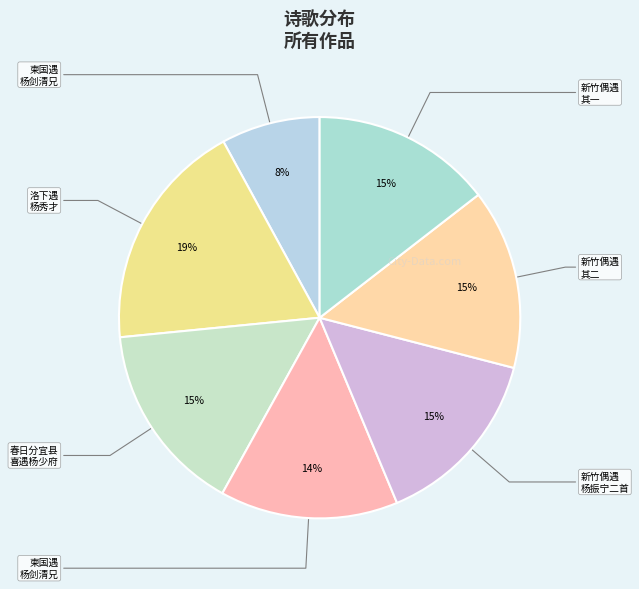

To the nearest percent, what is the difference between the largest and smallest slice percentages?

11%